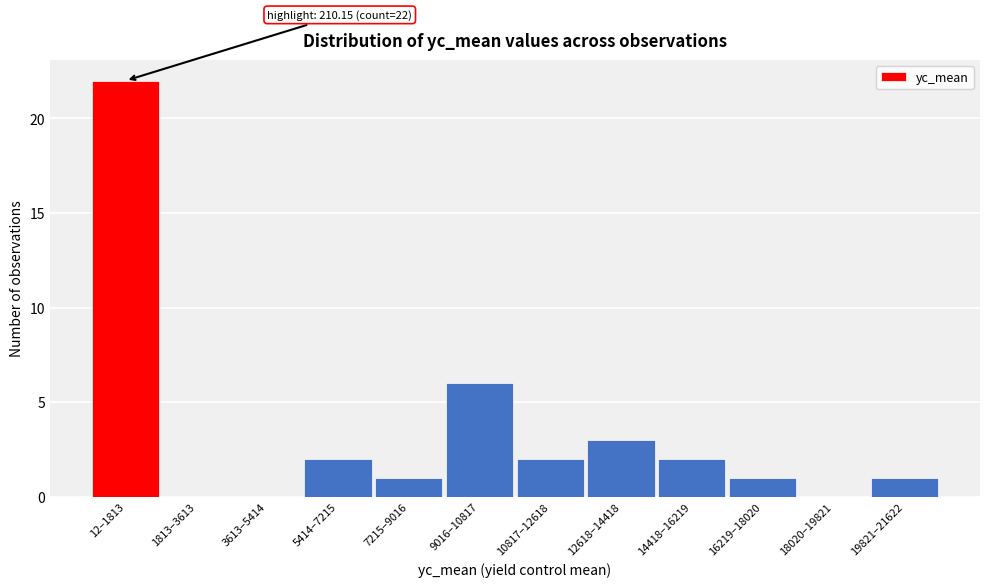

Reading left to right, transcribe all the data shown in this chart.

12–1813=22	1813–3613=0	3613–5414=0	5414–7215=2	7215–9016=1	9016–10817=6	10817–12618=2	12618–14418=3	14418–16219=2	16219–18020=1	18020–19821=0	19821–21622=1